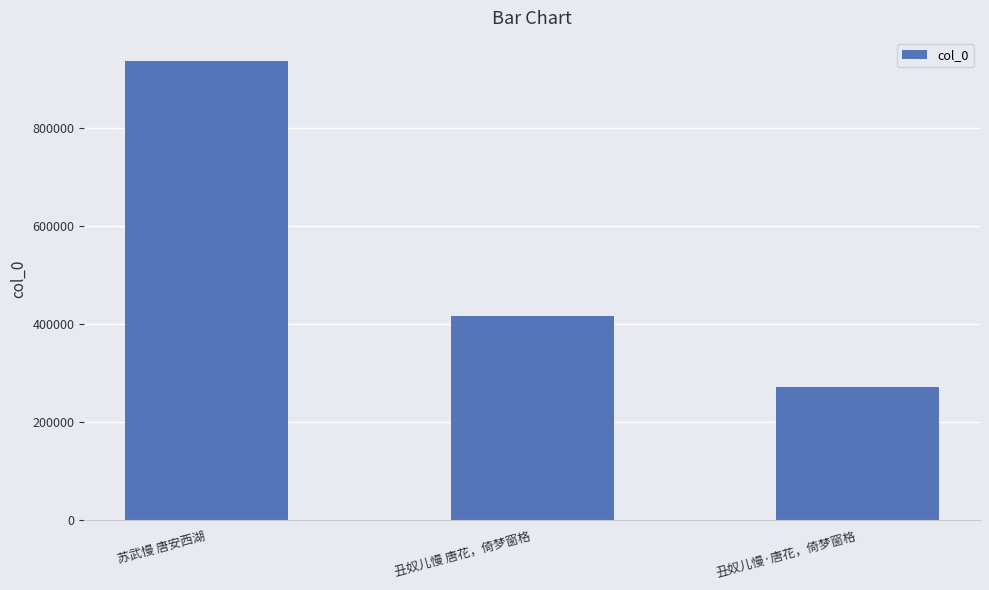

Which has a higher value, 苏武慢 唐安西湖 or 丑奴儿慢·唐花，倚梦窗格?

苏武慢 唐安西湖